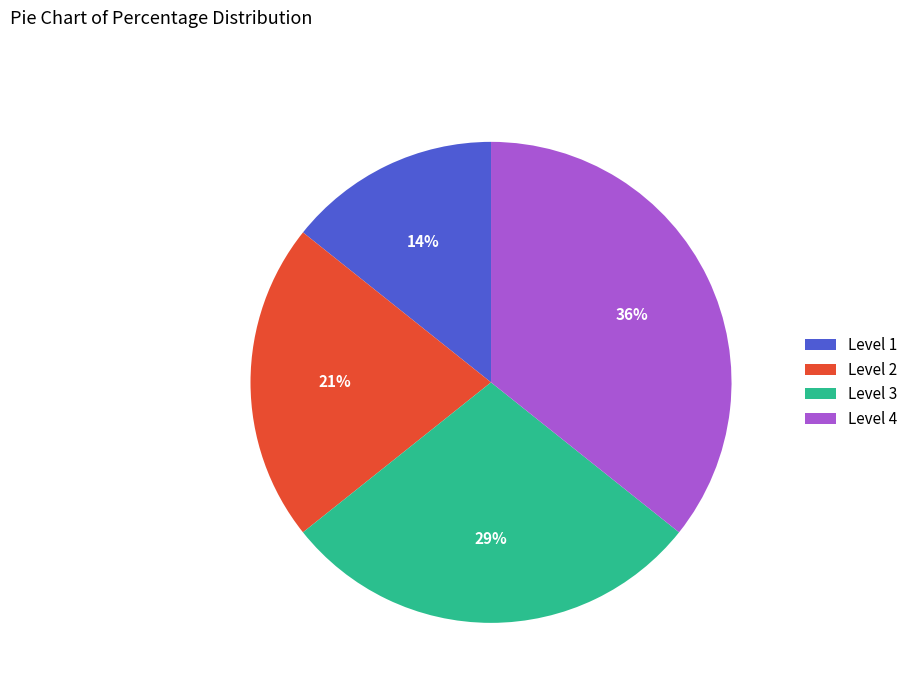

Count the number of slices in the pie.

4